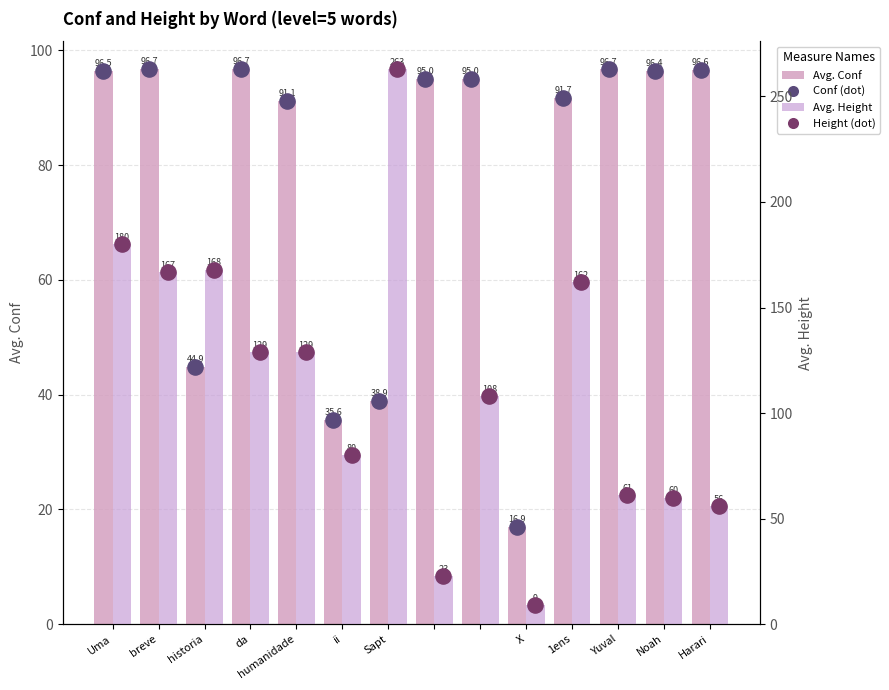

At which category is the sum across all series the highest?

Sapt